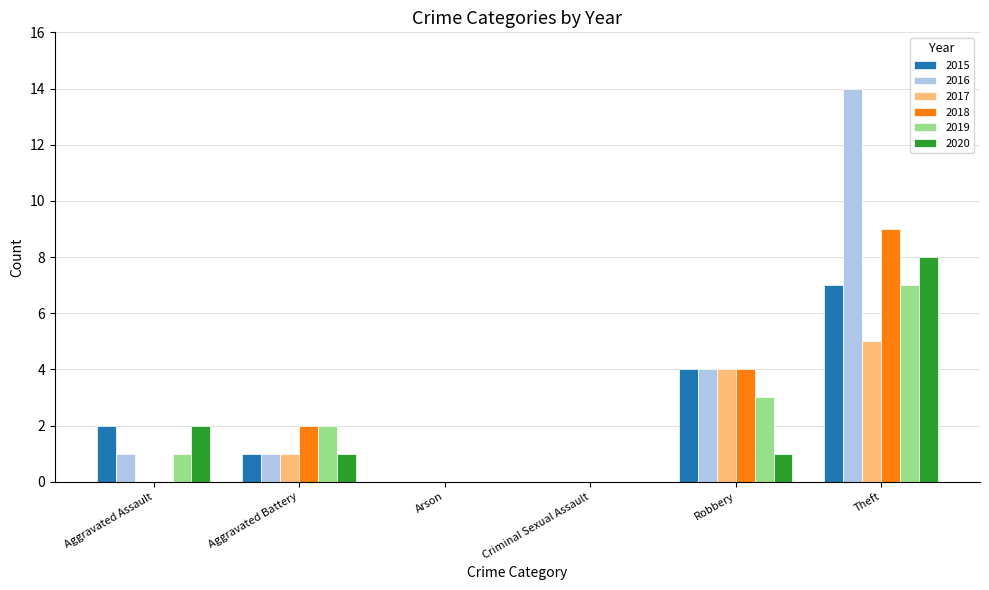

At which category is the sum across all series the highest?

Theft